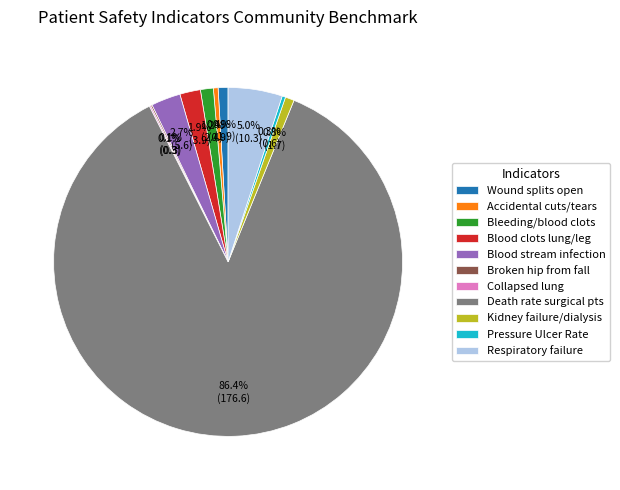

What is the largest slice in the pie chart?

Death rate surgical pts